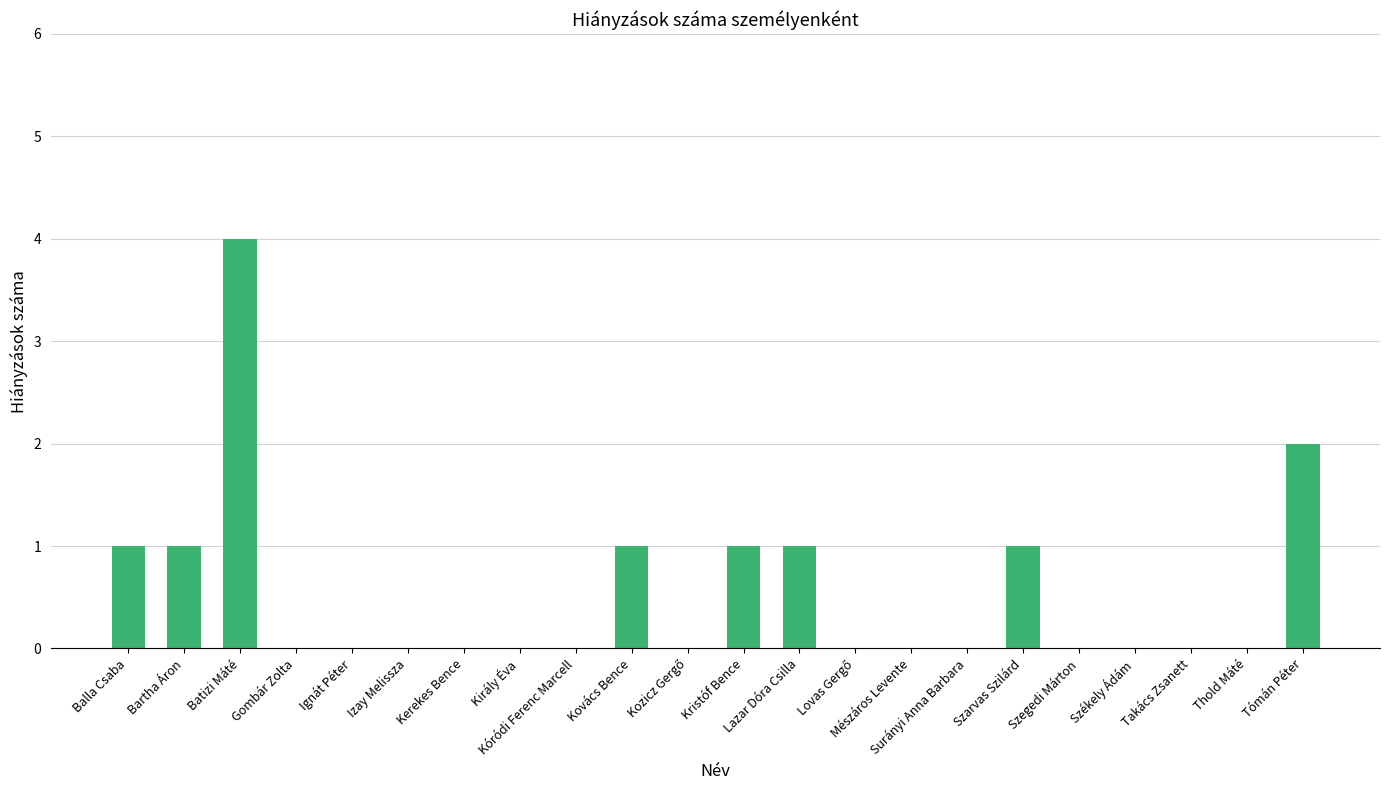

How many data points does each series have?

22